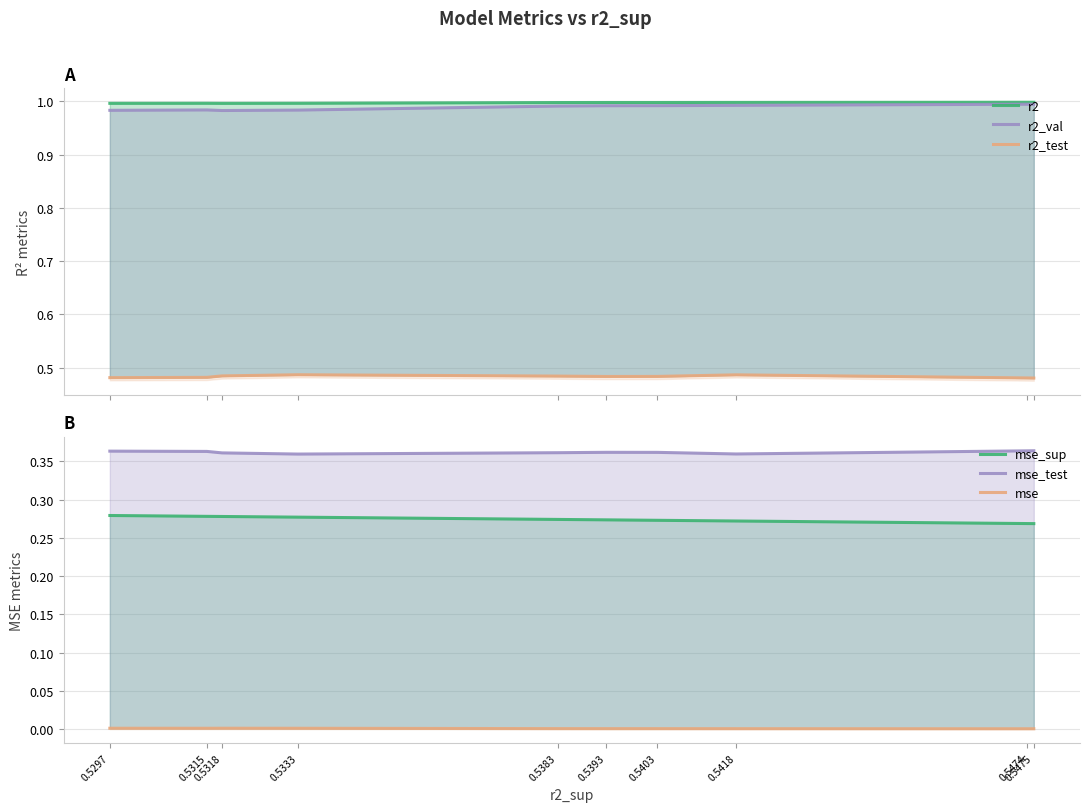

True or false: mse_test and r2_val cross at least once.

False